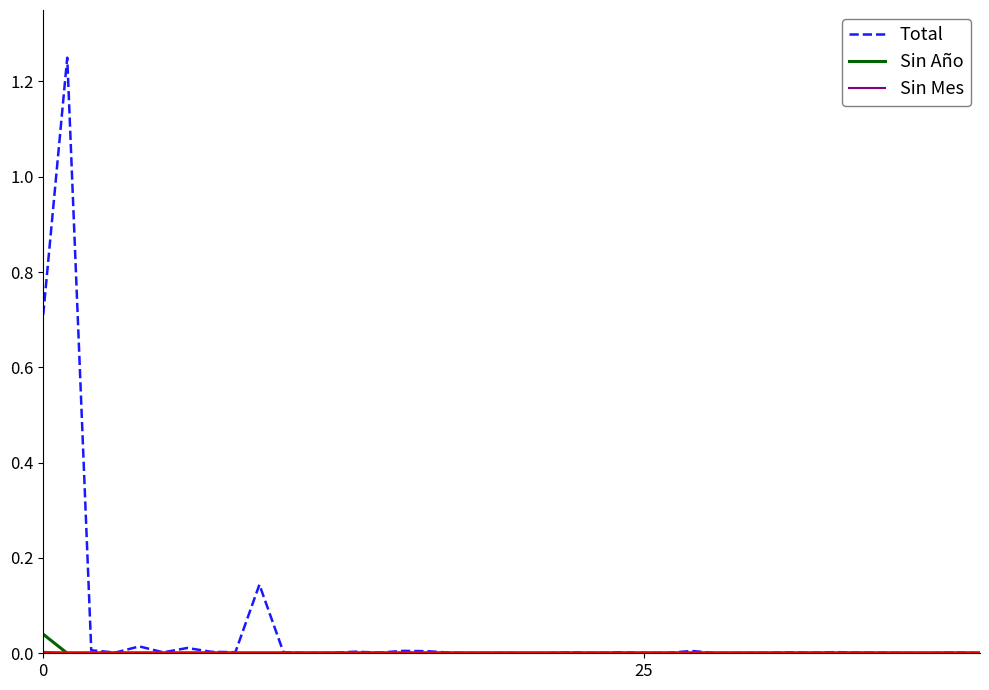

Which series has the widest spread of values?

Total